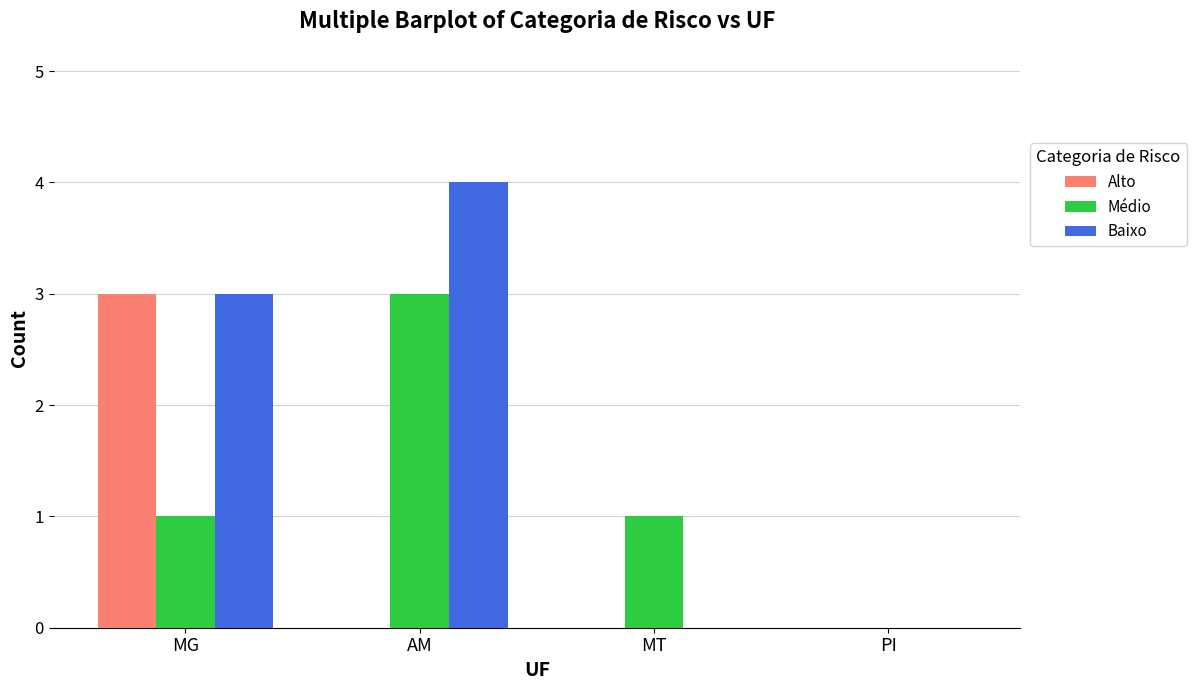

At which label does Médio reach its peak?

AM